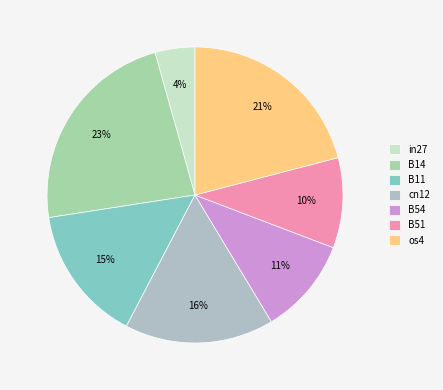

How many segments does this pie chart have?

7